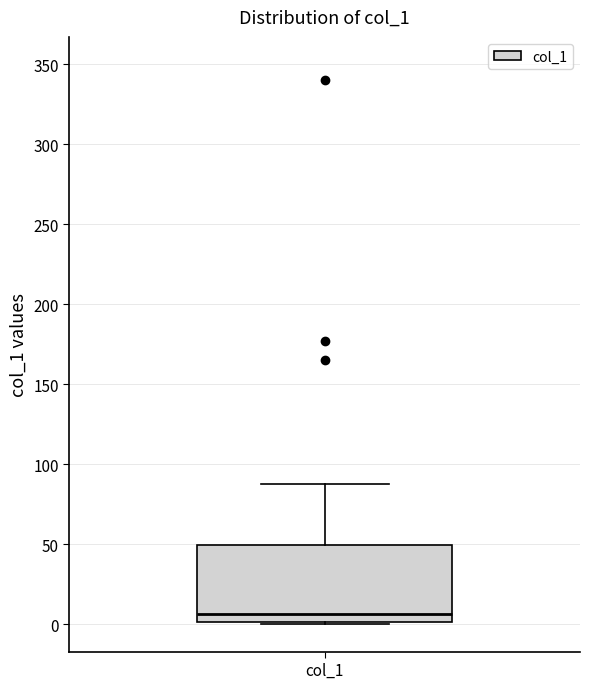

Transcribe this box plot: give where the median line is, the range the box spans, and where the two whiskers end, as read against the y-axis. The values are not printed on the chart, so give them approximately, as read against the axis.

median 5, box 0 to 50, whiskers 0 to 90